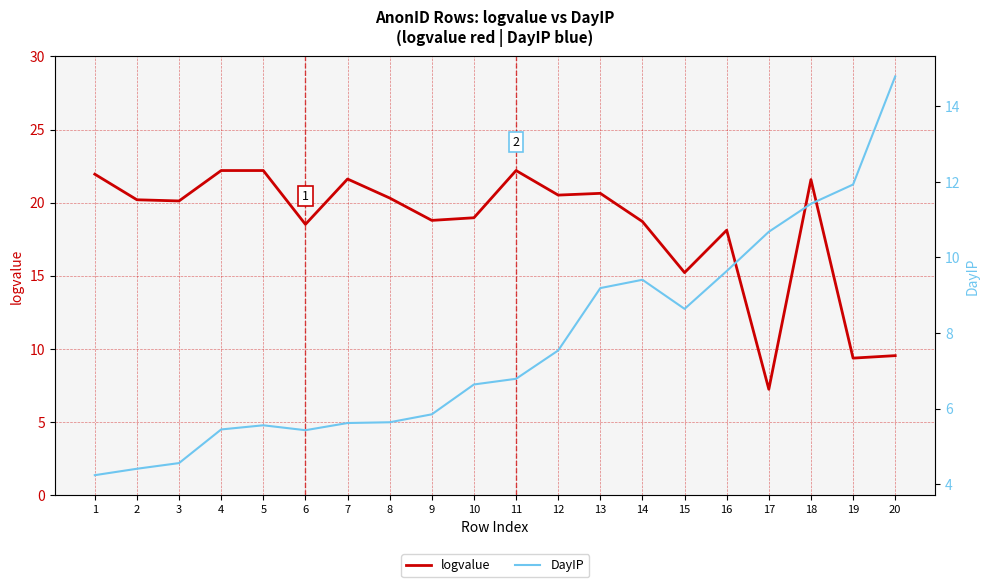

What is the value of the DayIP point at the 10th from the left?

6.6